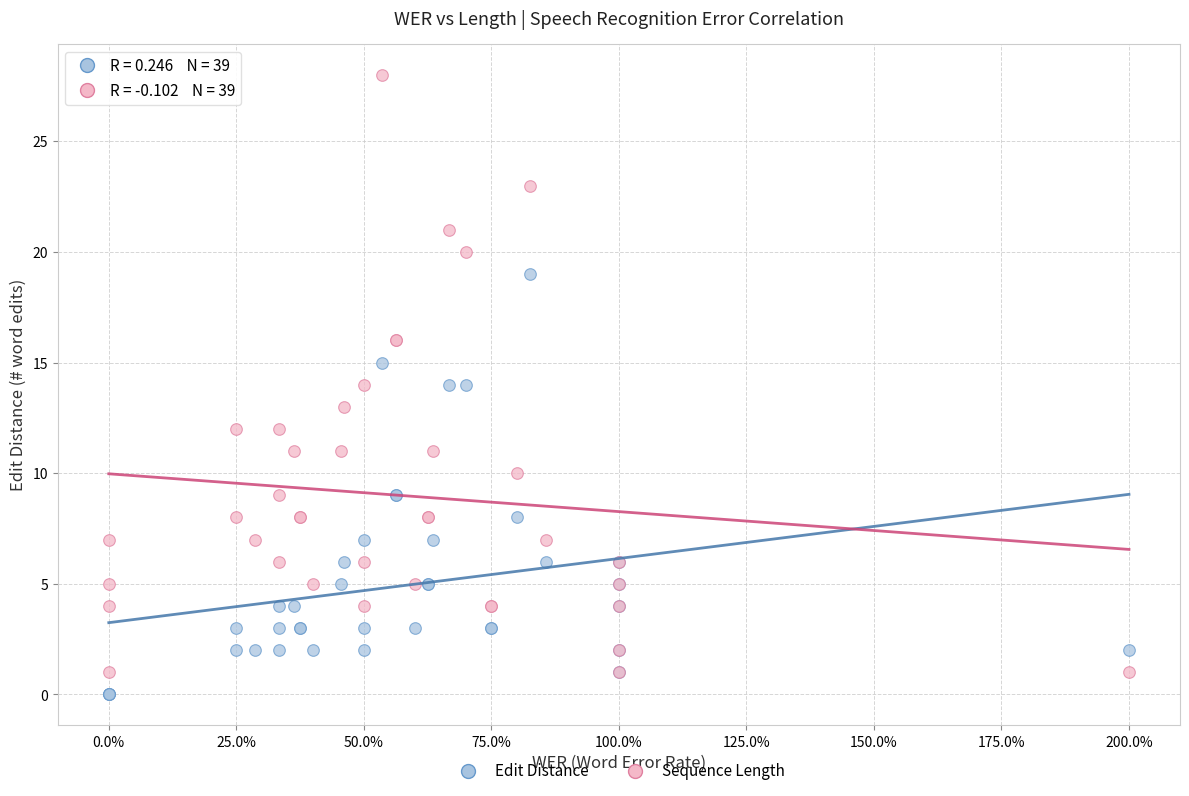

Which series has the widest spread of Y values?

Sequence Length